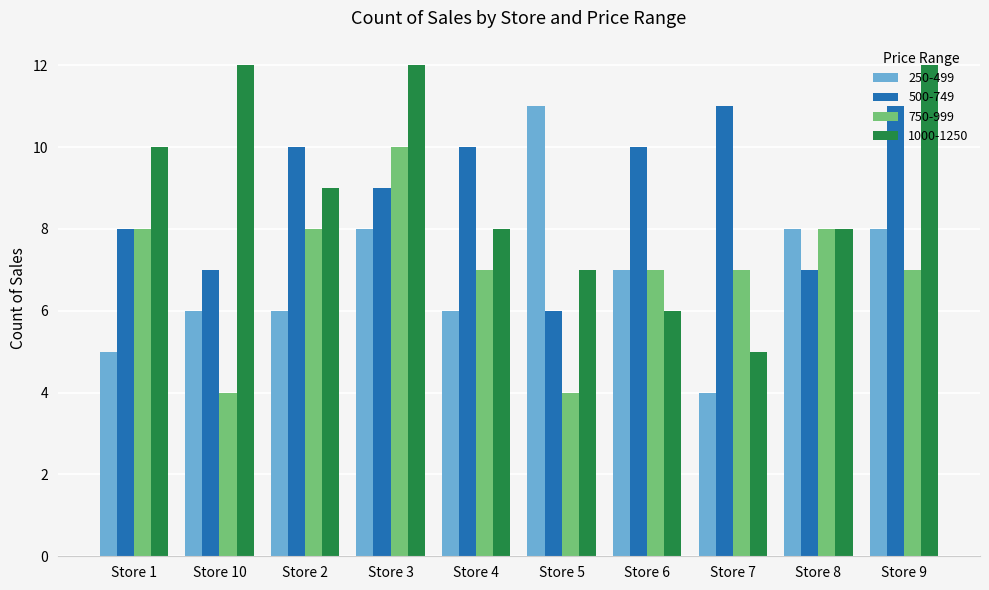

What are all the series names shown in the legend?

250-499, 500-749, 750-999, 1000-1250